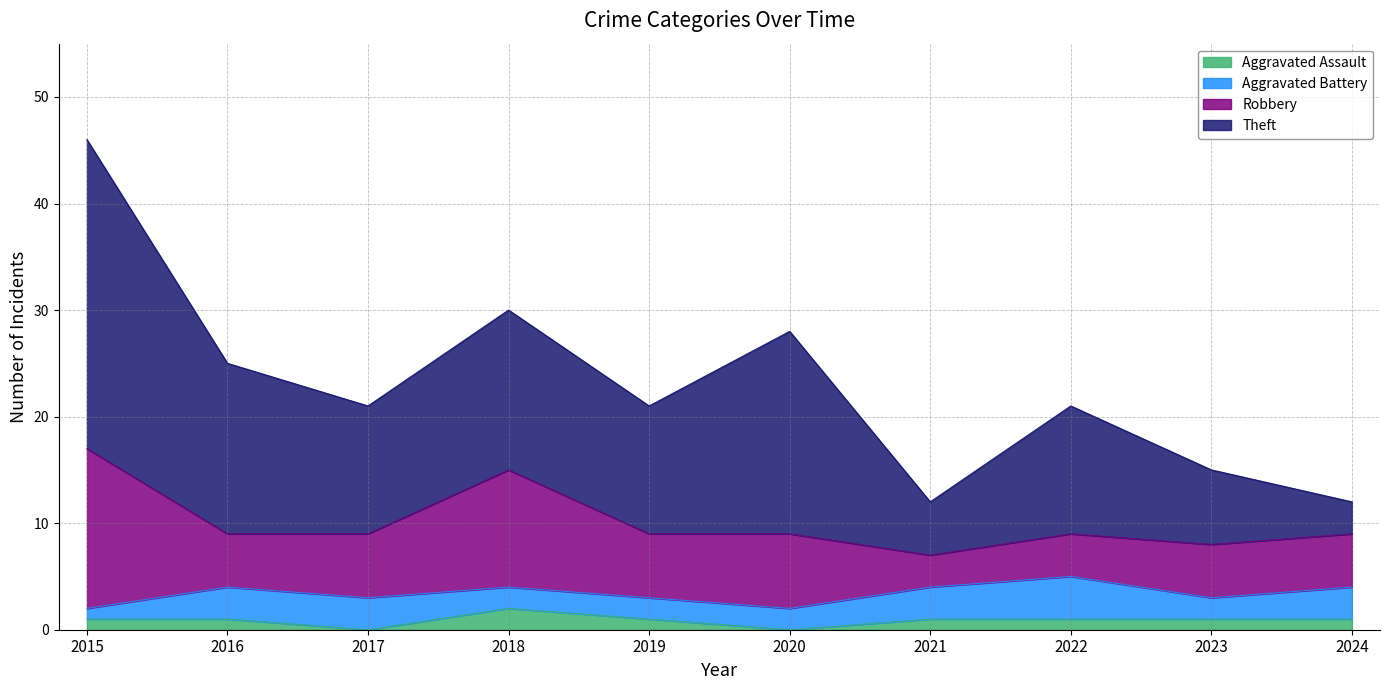

What is the difference between the second highest and second lowest values in the Aggravated Battery series?

1